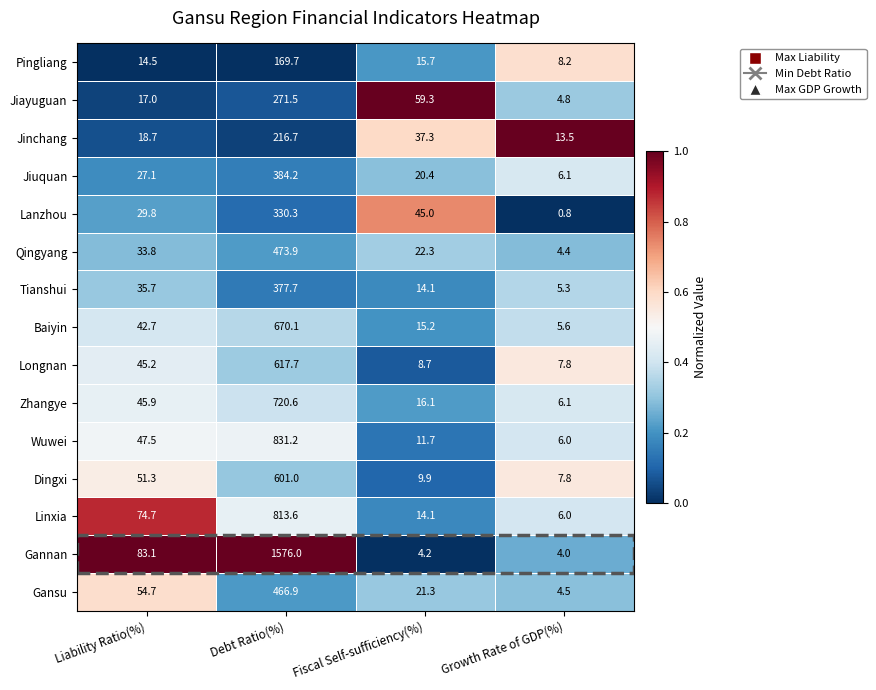

True or false: Longnan has a value of 31.1 at Liability Ratio(%).

False